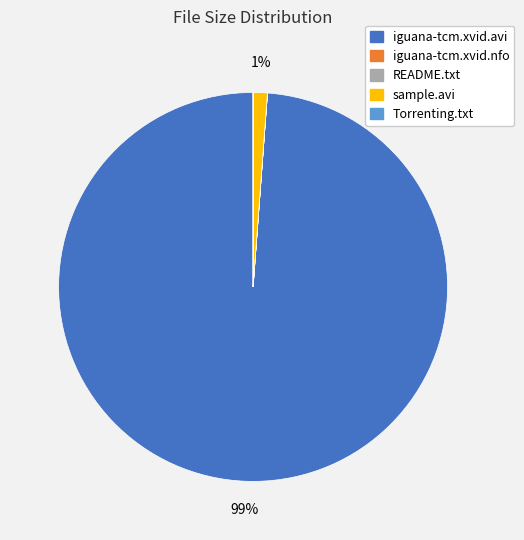

Is there a majority slice in this chart?

Yes